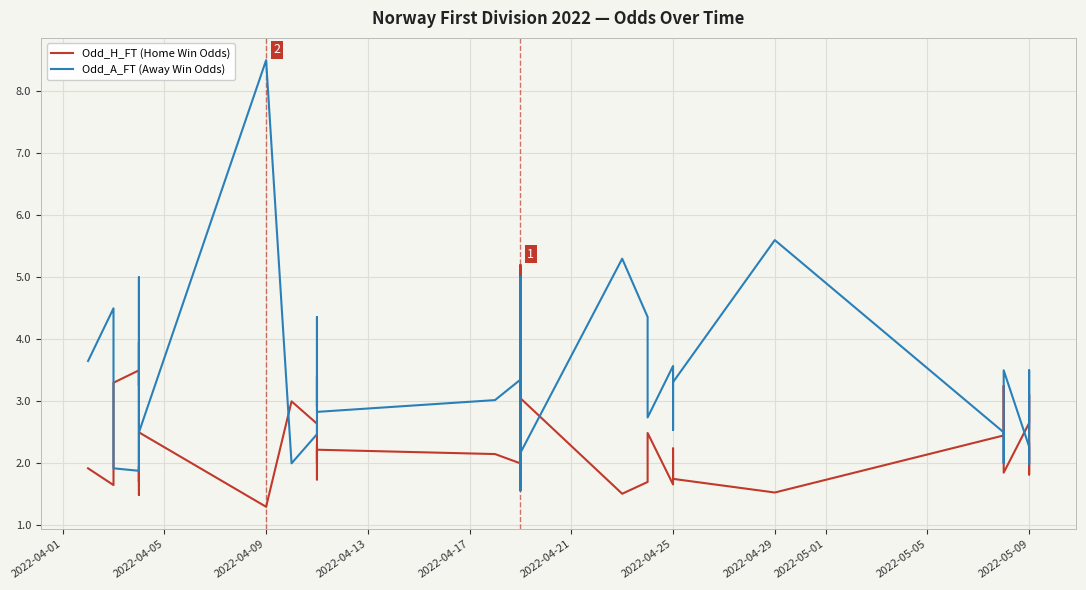

How many distinct data groups are displayed?

2